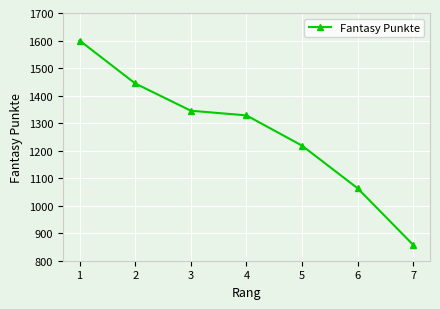

List the labels in order of value, largest first.

1, 2, 3, 4, 5, 6, 7